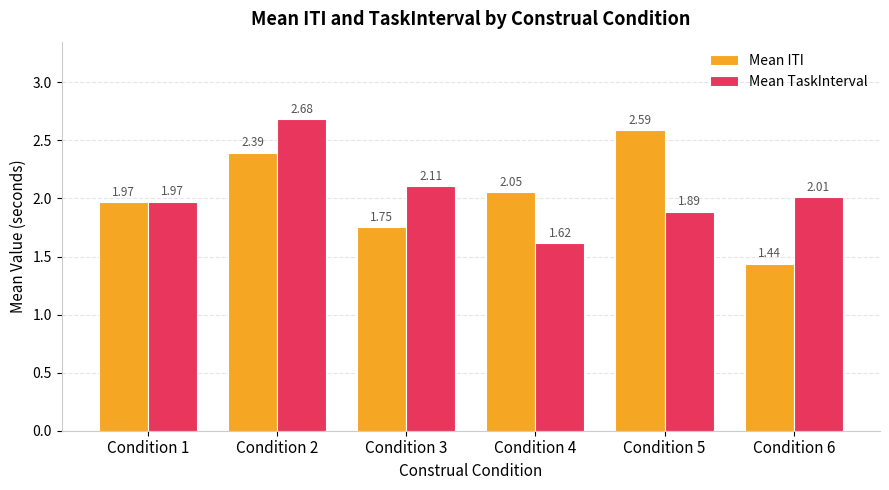

How many data points in Mean TaskInterval are less than 2?

3